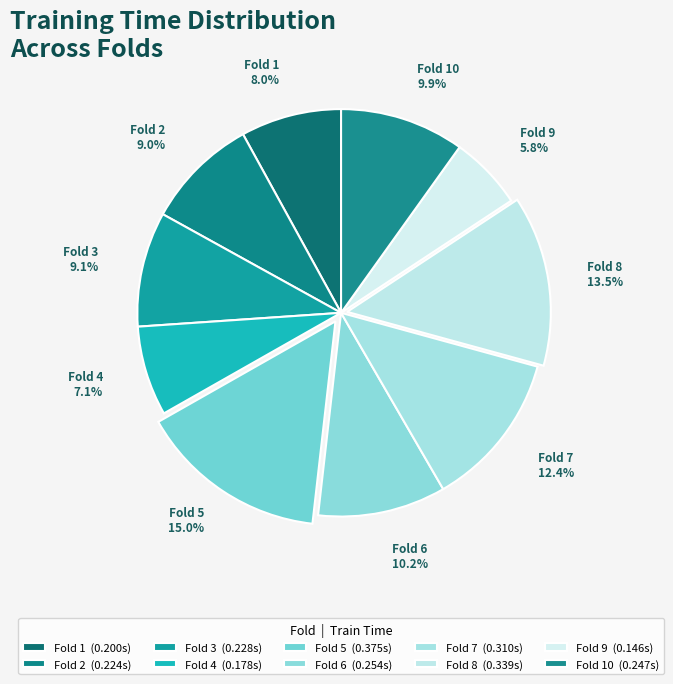

To the nearest percent, what portion does Fold 5 represent?

15%